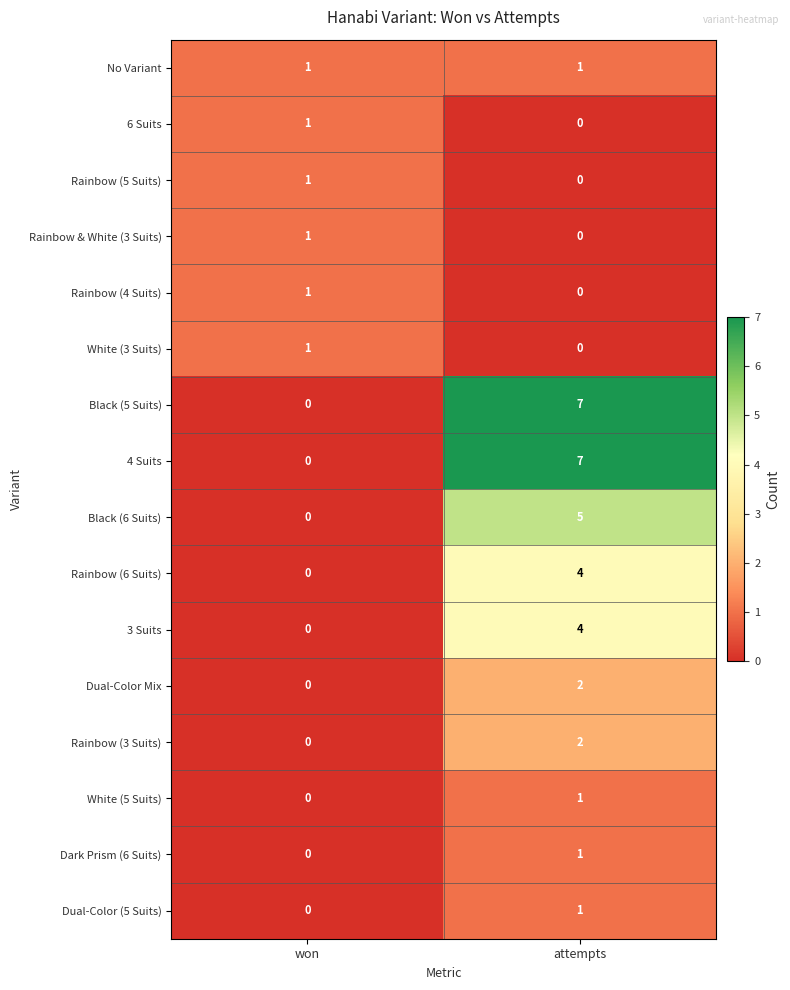

Which label corresponds to the largest value in the chart?

attempts